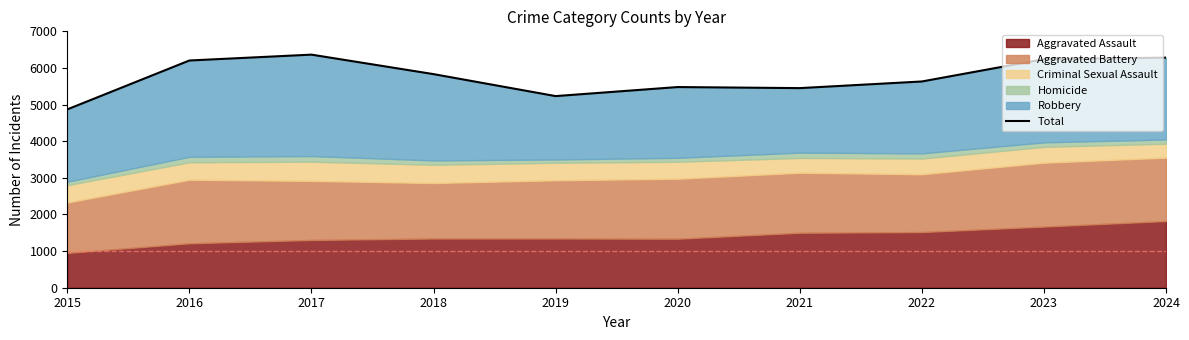

True or false: the data has more than 0 interior local peaks.

True